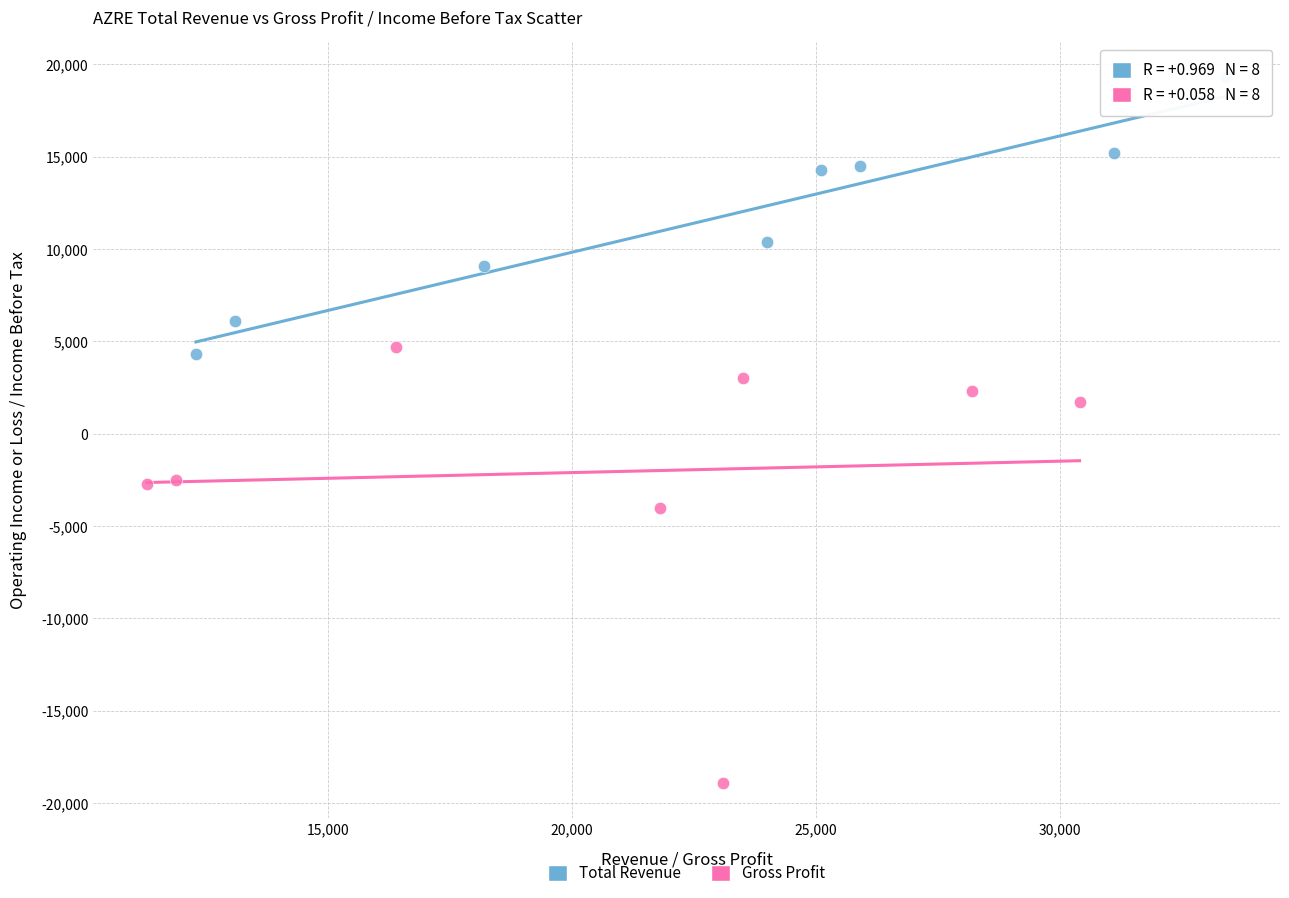

Which series has the widest spread of Y values?

Gross Profit